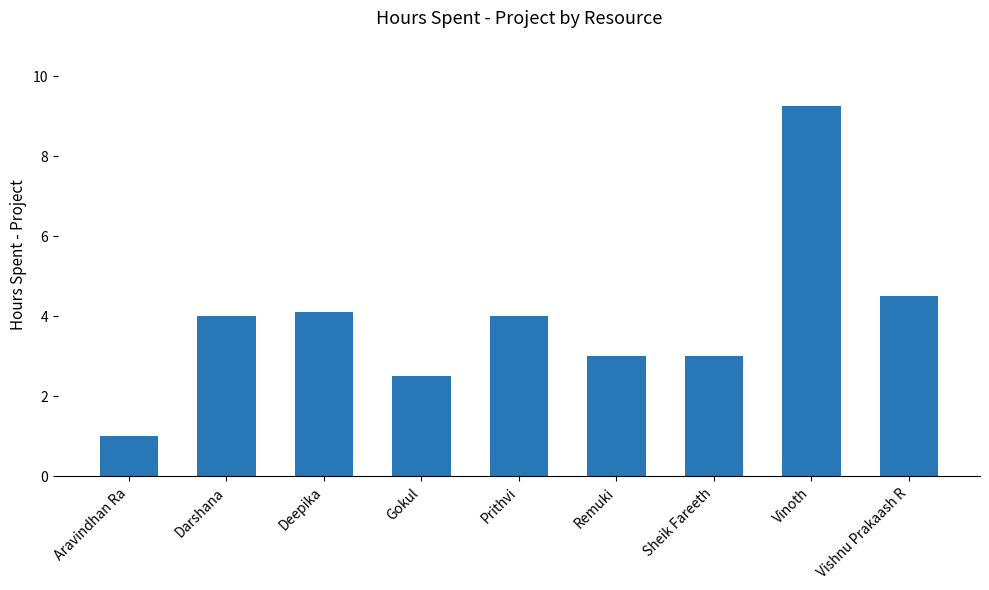

Which has a higher value, Sheik Fareeth or Vishnu Prakaash R?

Vishnu Prakaash R